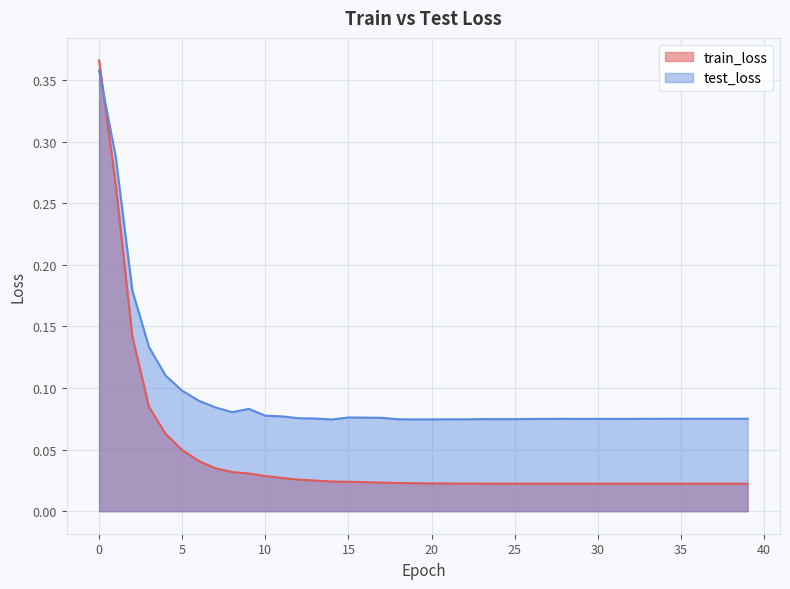

Between which two adjacent categories do train_loss and test_loss first intersect?

0 and 1